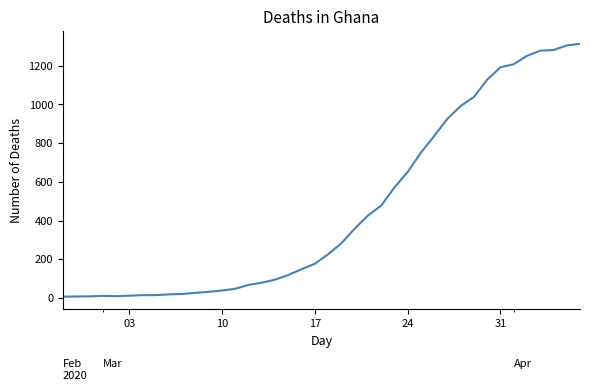

What is the difference between the maximum and minimum values?

1306